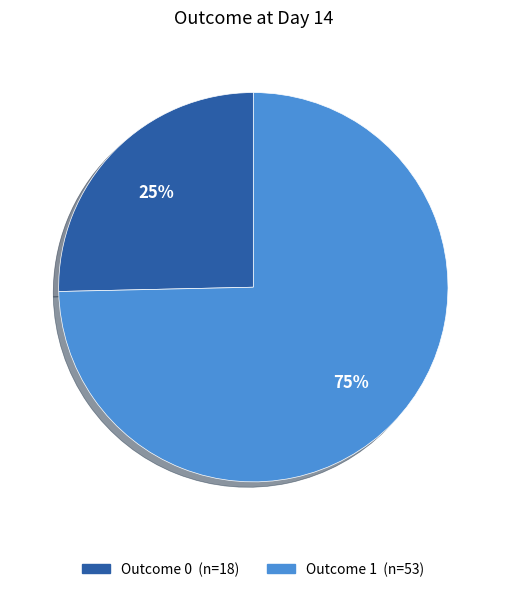

To the nearest percent, what is the average slice percentage?

50%